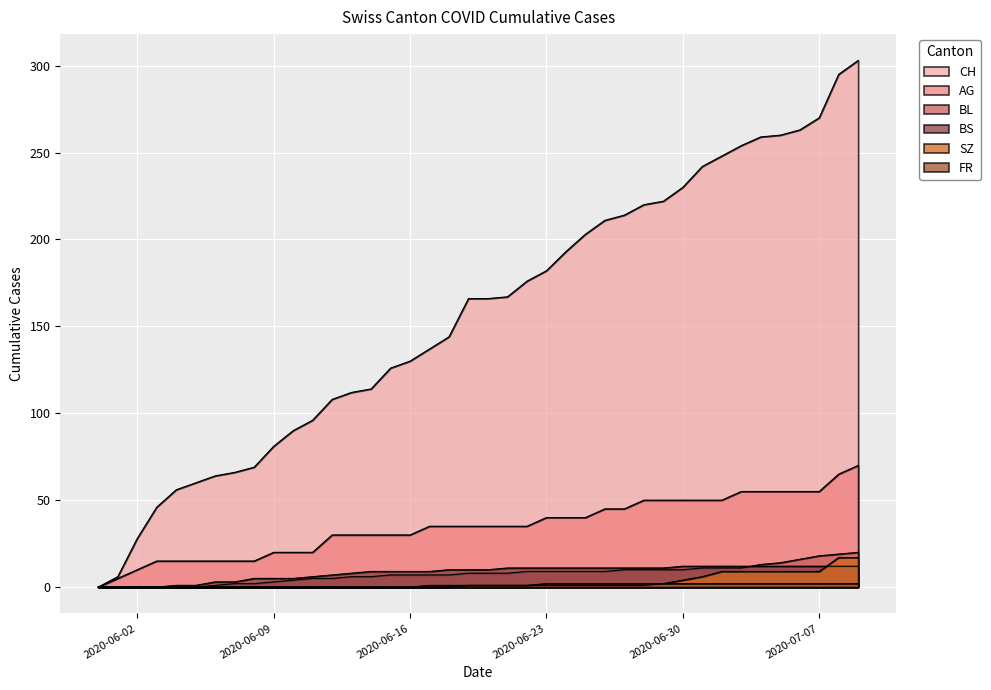

What is the difference between the highest and lowest values at 2020-06-09?

81